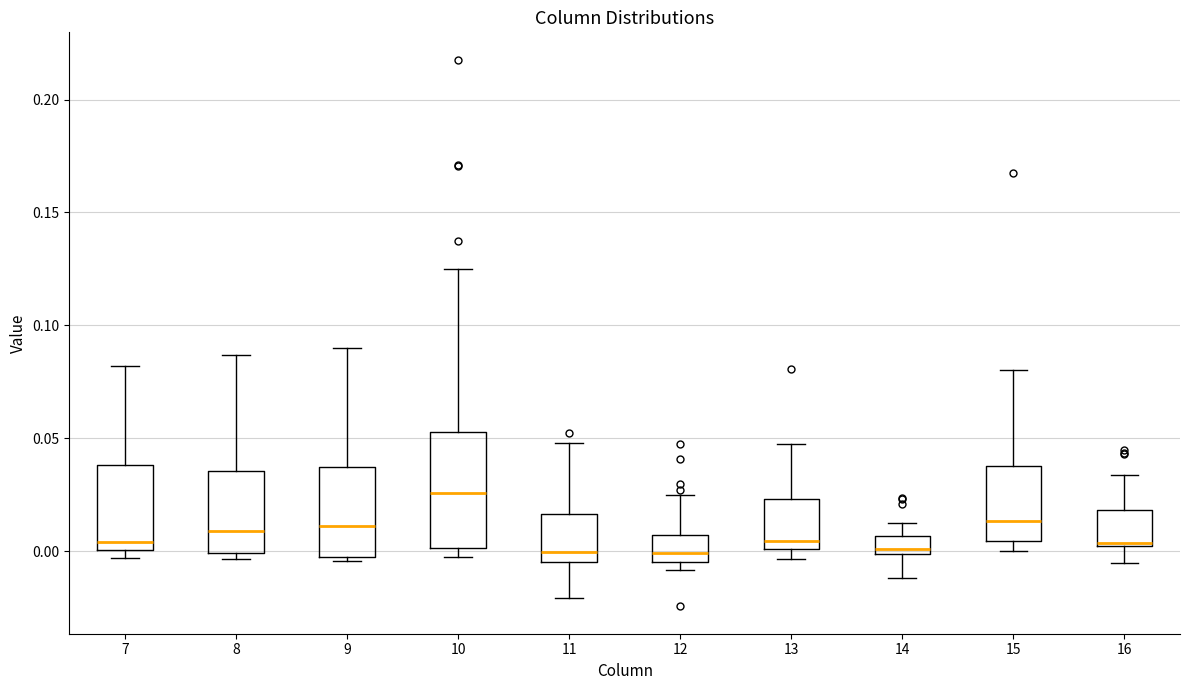

Where does the upper whisker of the box at x = 11 end on the y-axis? The values are not printed on the chart, so give them approximately, as read against the axis.

0.050